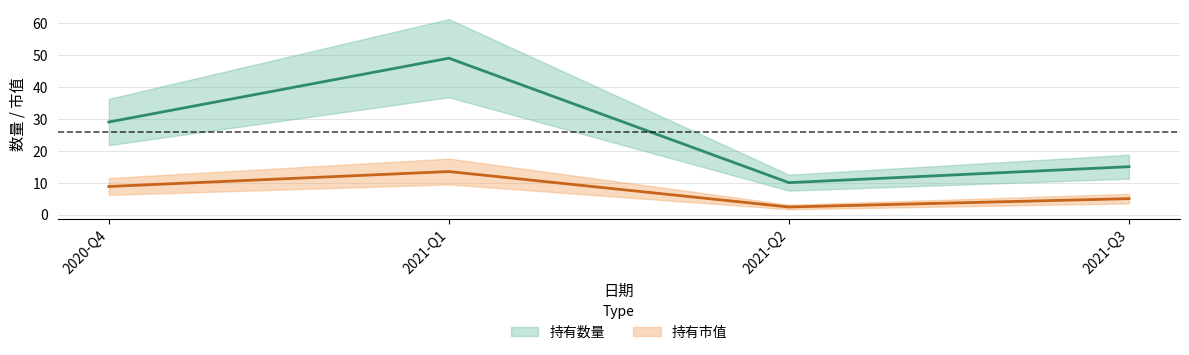

What is the label of the 1st point from the left?

2020-Q4